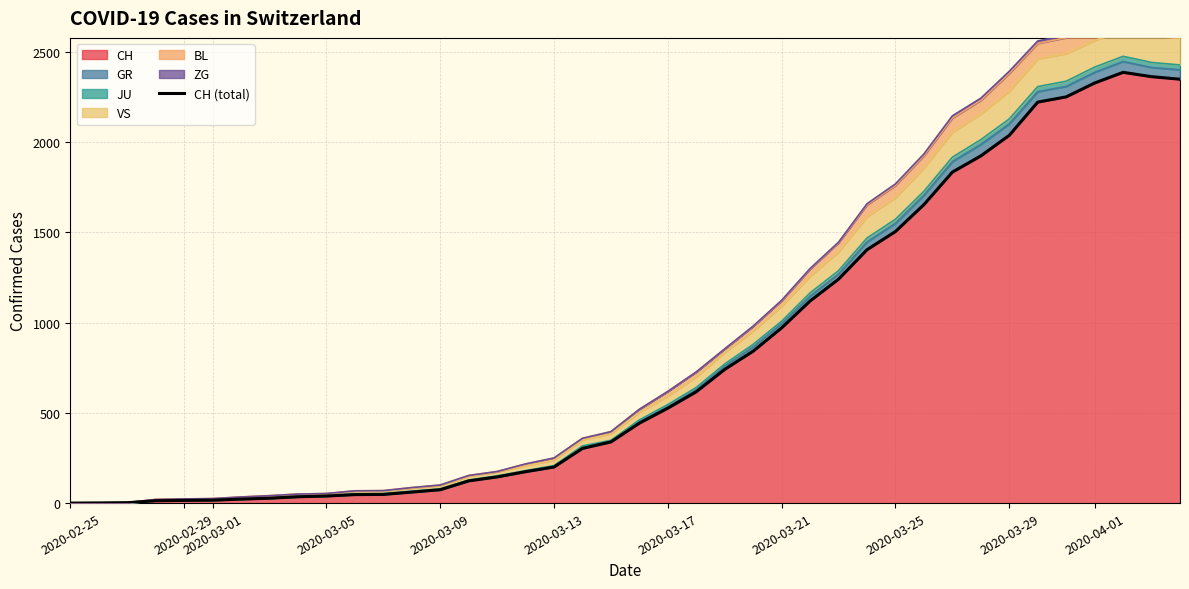

What is the value of the 27th point from the left?

1120